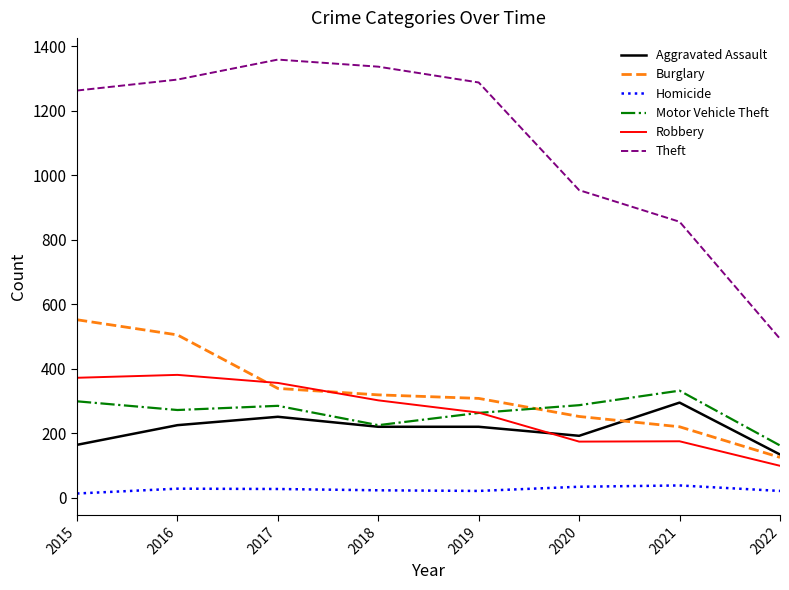

What are all the series names shown in the legend?

Aggravated Assault, Burglary, Homicide, Motor Vehicle Theft, Robbery, Theft